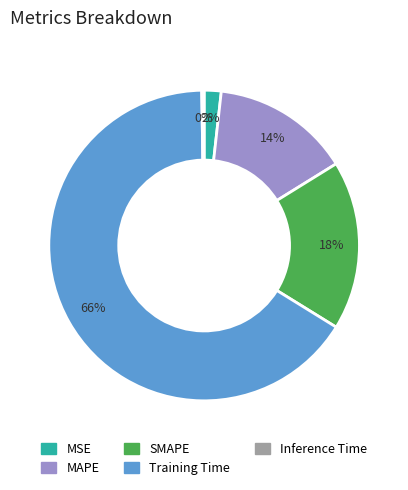

Approximately how many times larger is the value at SMAPE compared to Training Time?

0.3